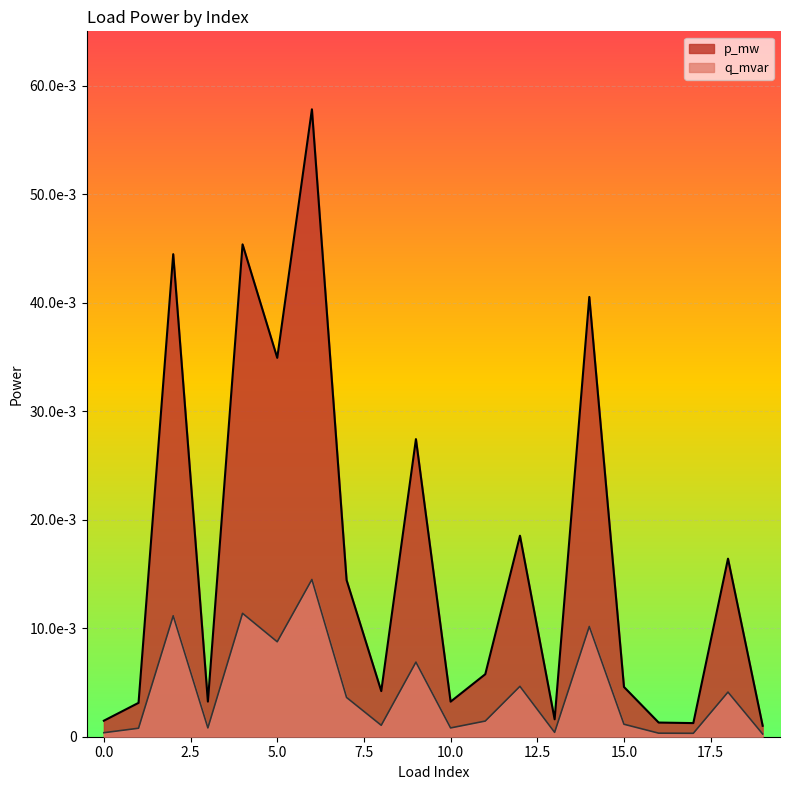

Count the number of categories in the chart.

20